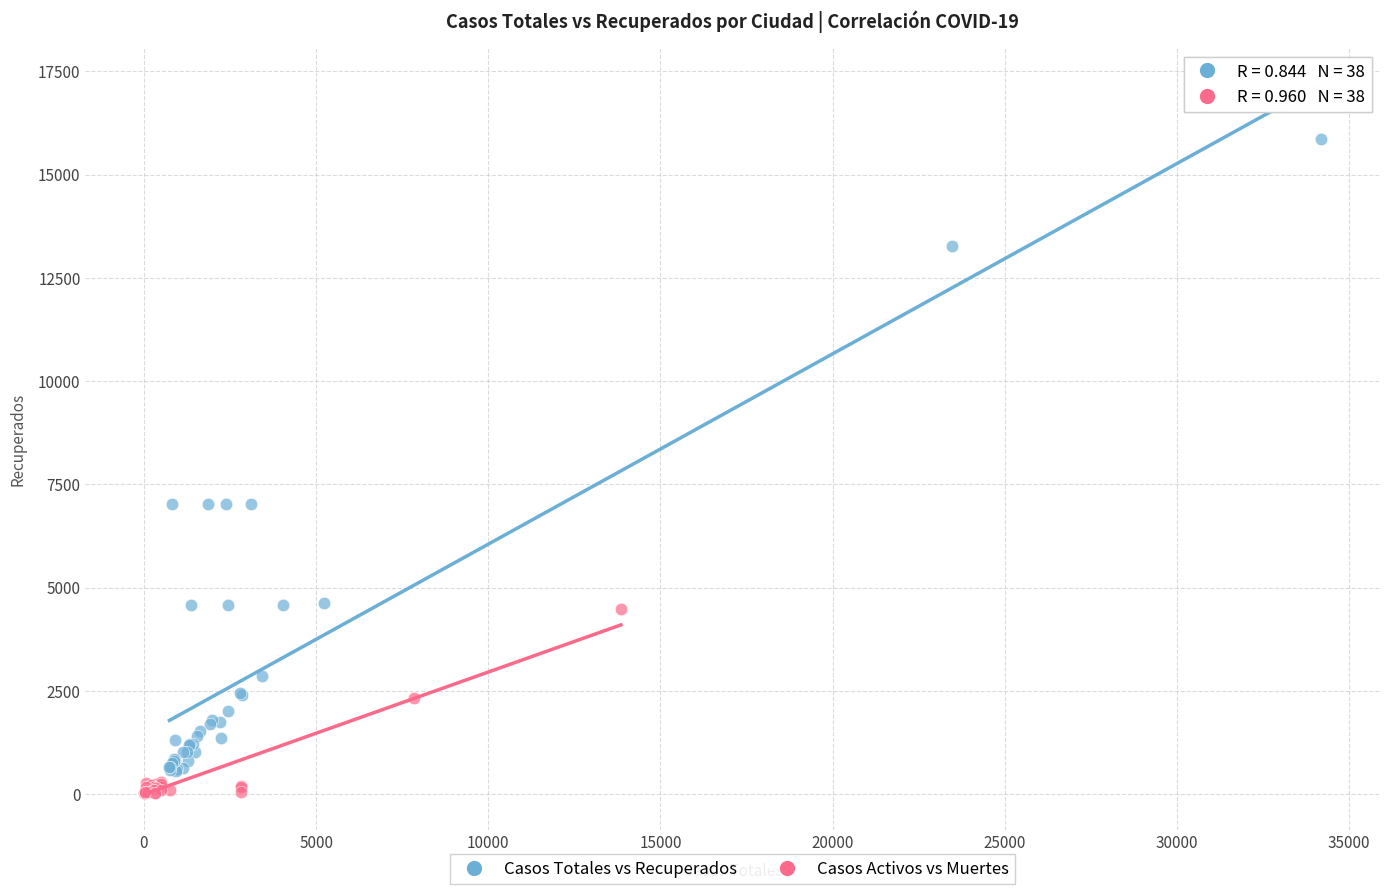

Which series has the largest Y range (max minus min)?

Casos Totales vs Recuperados